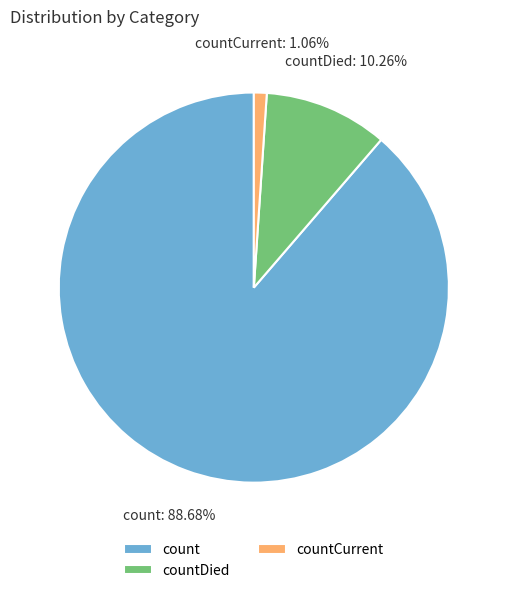

Is the sum of countDied and countCurrent greater than half?

No